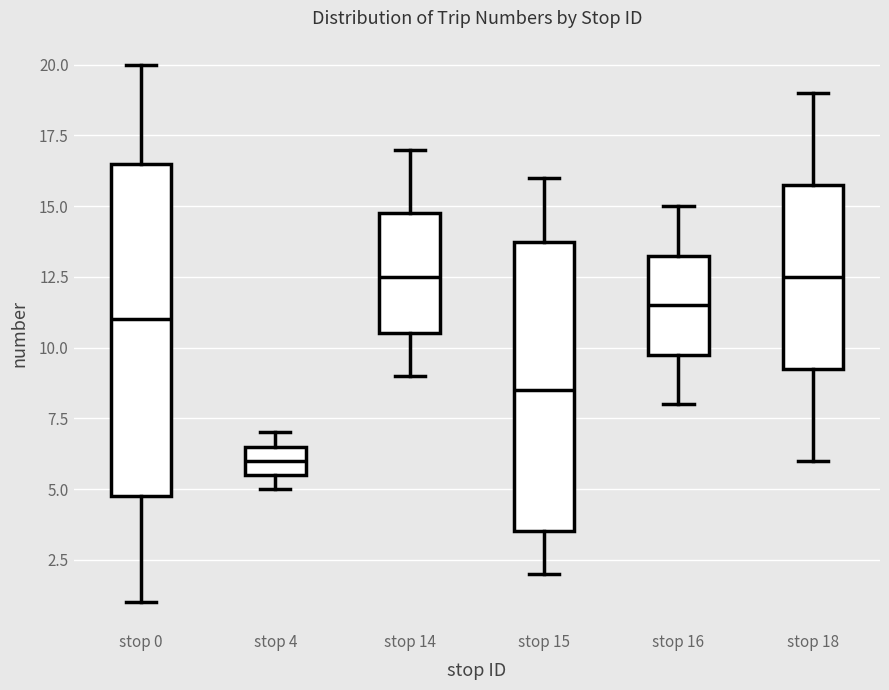

Where is the upper edge of the box for stop 0 on the y-axis? The values are not printed on the chart, so give them approximately, as read against the axis.

16.5